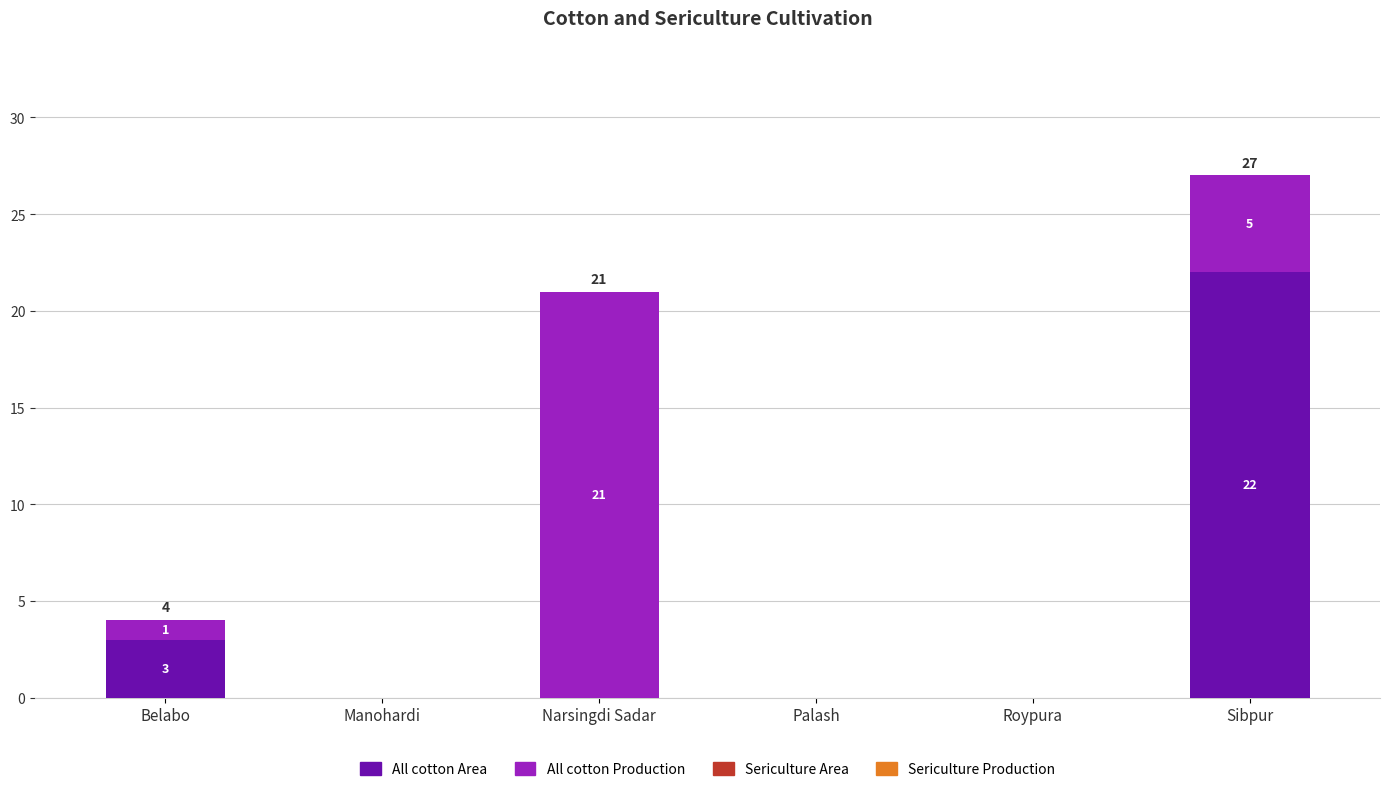

What is the sum of all All cotton Area values?

25